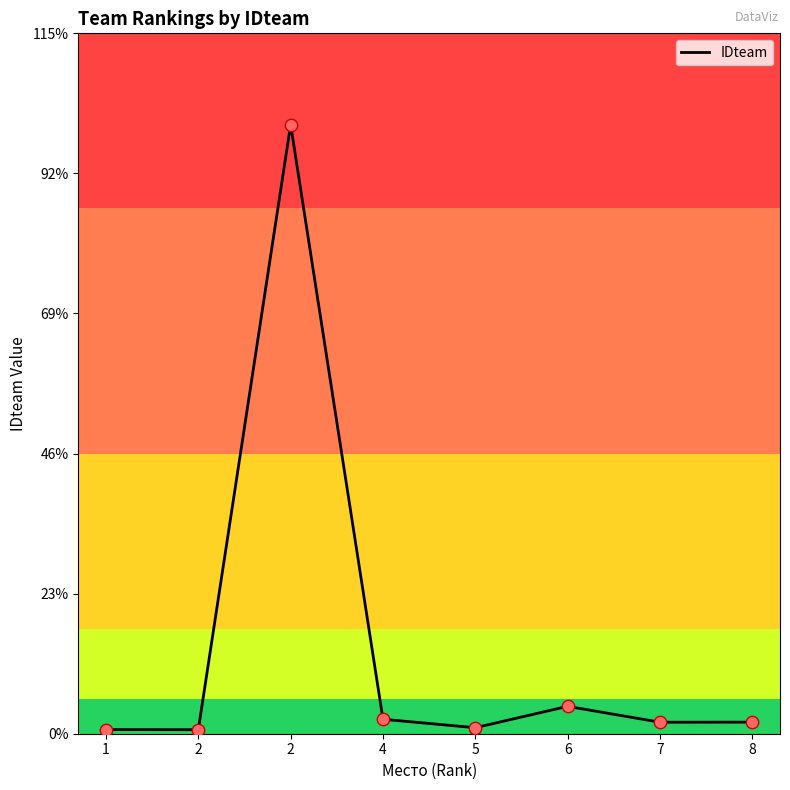

How many distinct data groups are displayed?

1